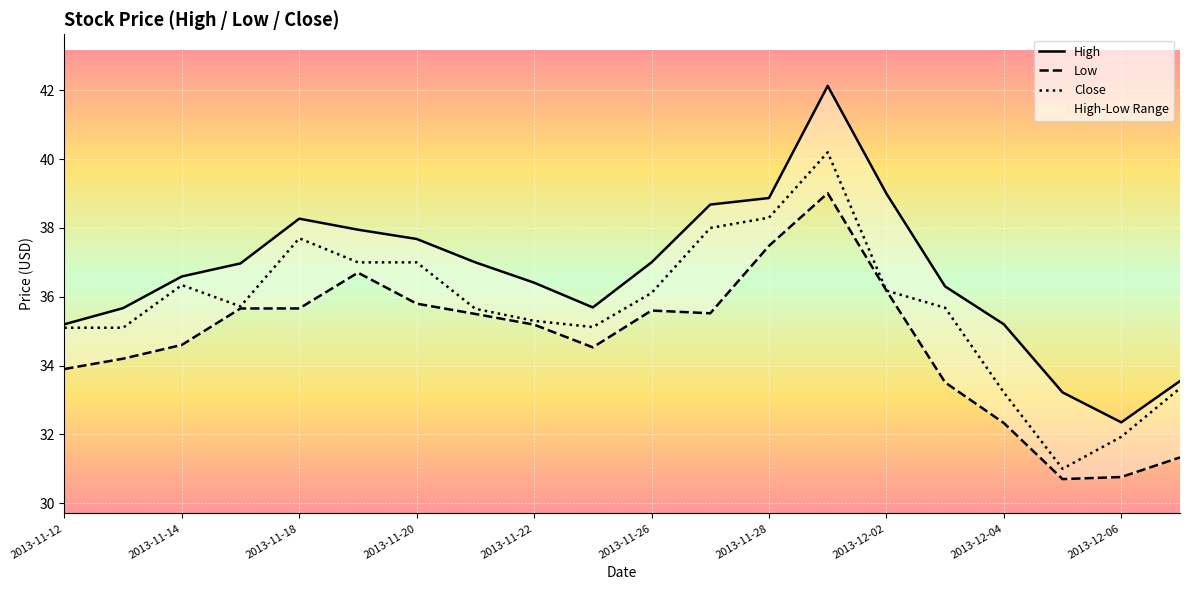

What is the maximum value for Close?

40.2